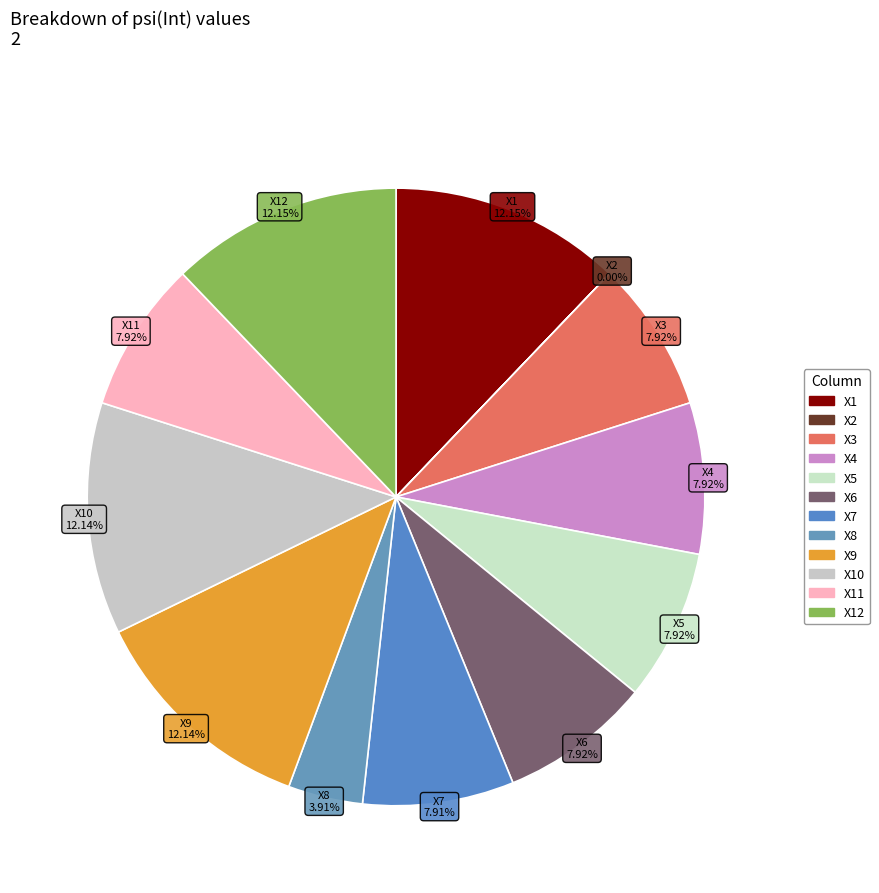

To the nearest percent, what is the average slice percentage?

8%